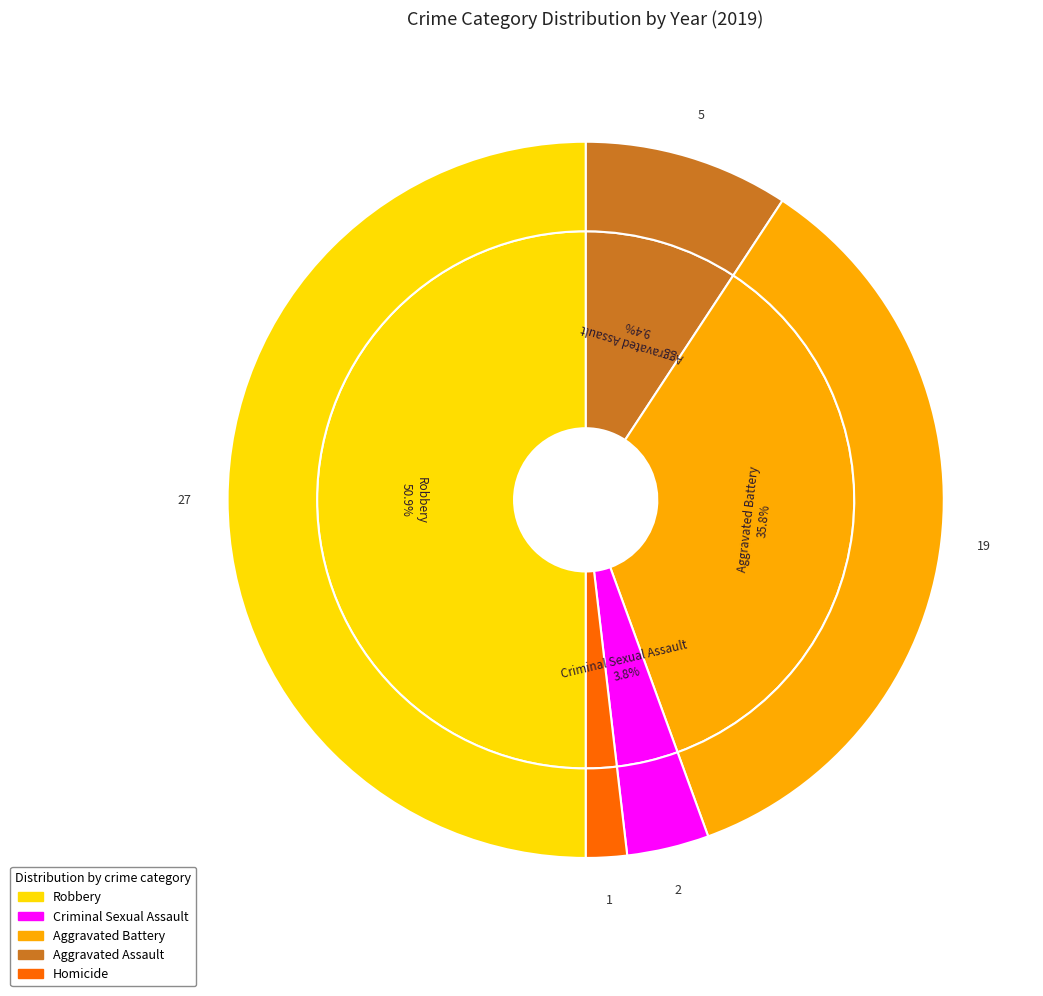

Approximately how many times larger is the value at Robbery compared to Aggravated Assault?

5.4